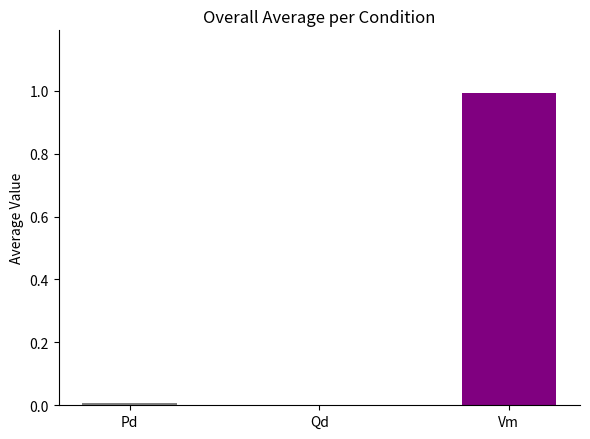

At which category does the chart reach its peak across all series?

Vm